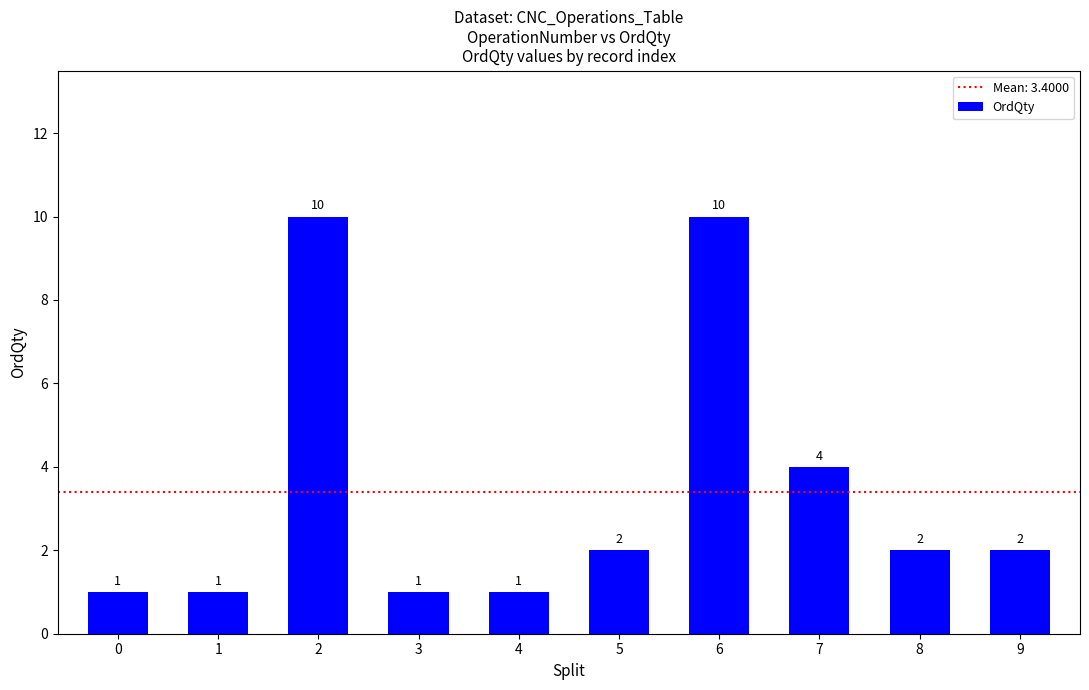

What is the approximate value at 2?

10